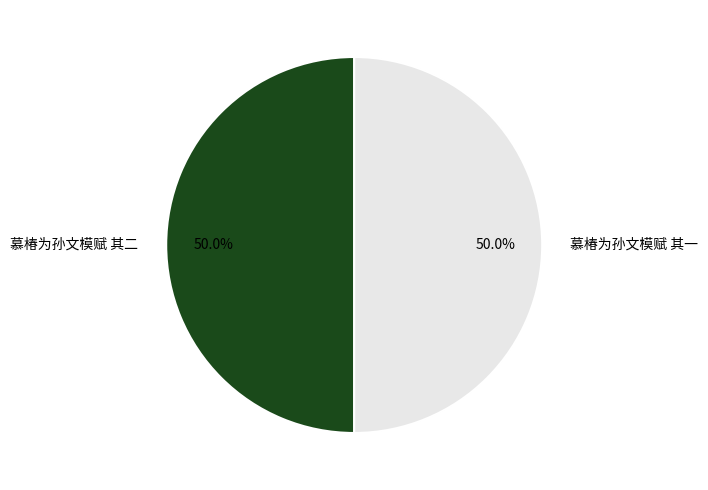

What percentage is NOT represented by 慕椿为孙文模赋 其一?

50.0%